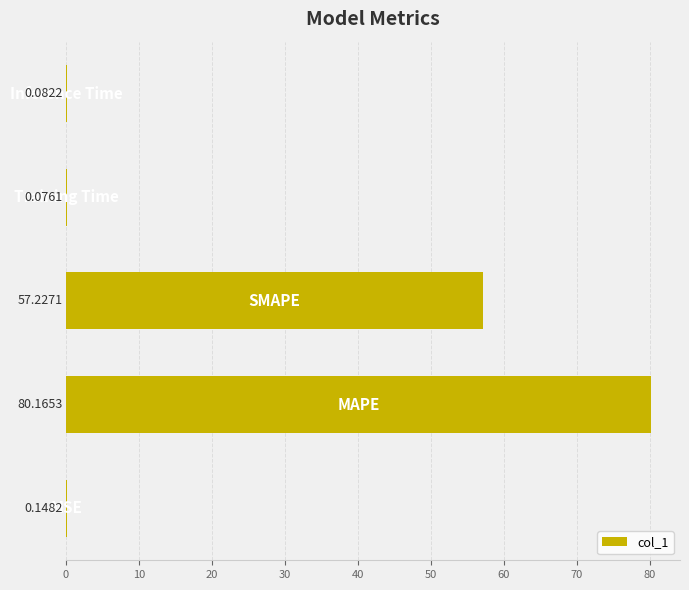

What is the sum of all values?

137.7